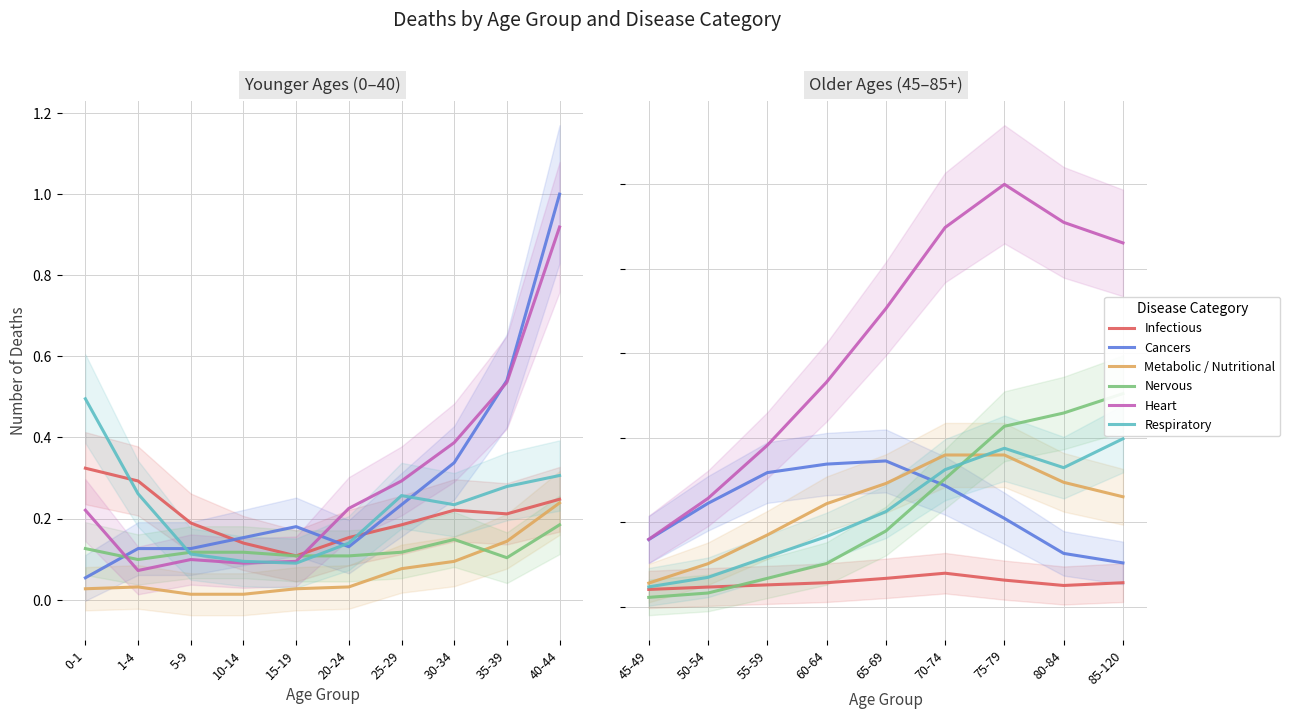

Which series has the widest spread of values?

Heart